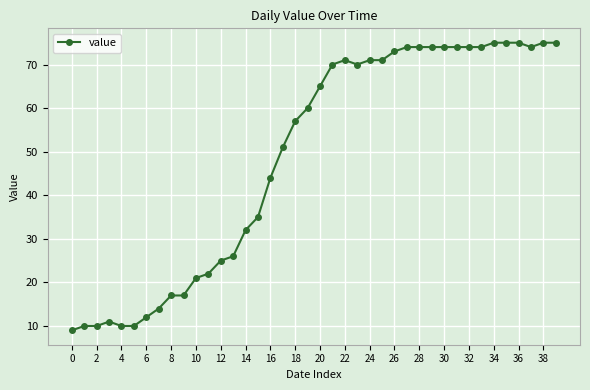

What is the difference between the second highest and second lowest values?

65